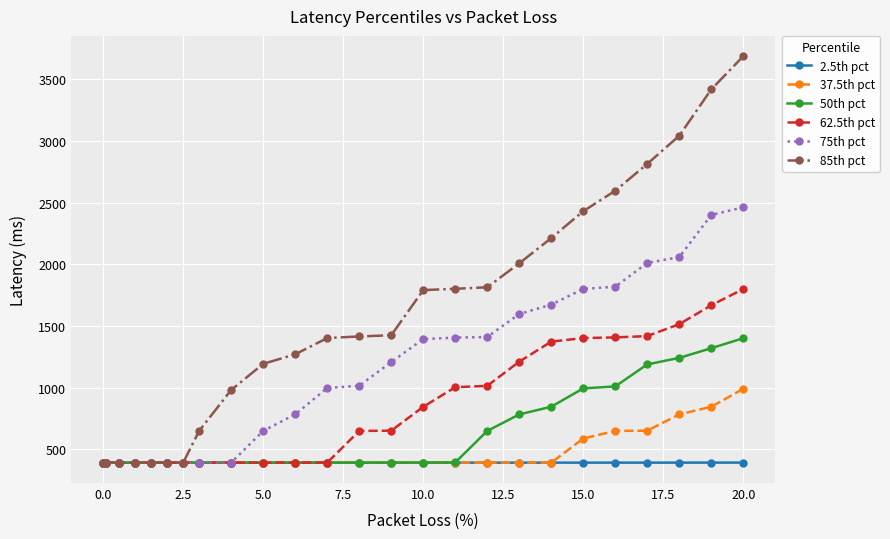

What is the maximum value shown in the chart?

3685.4